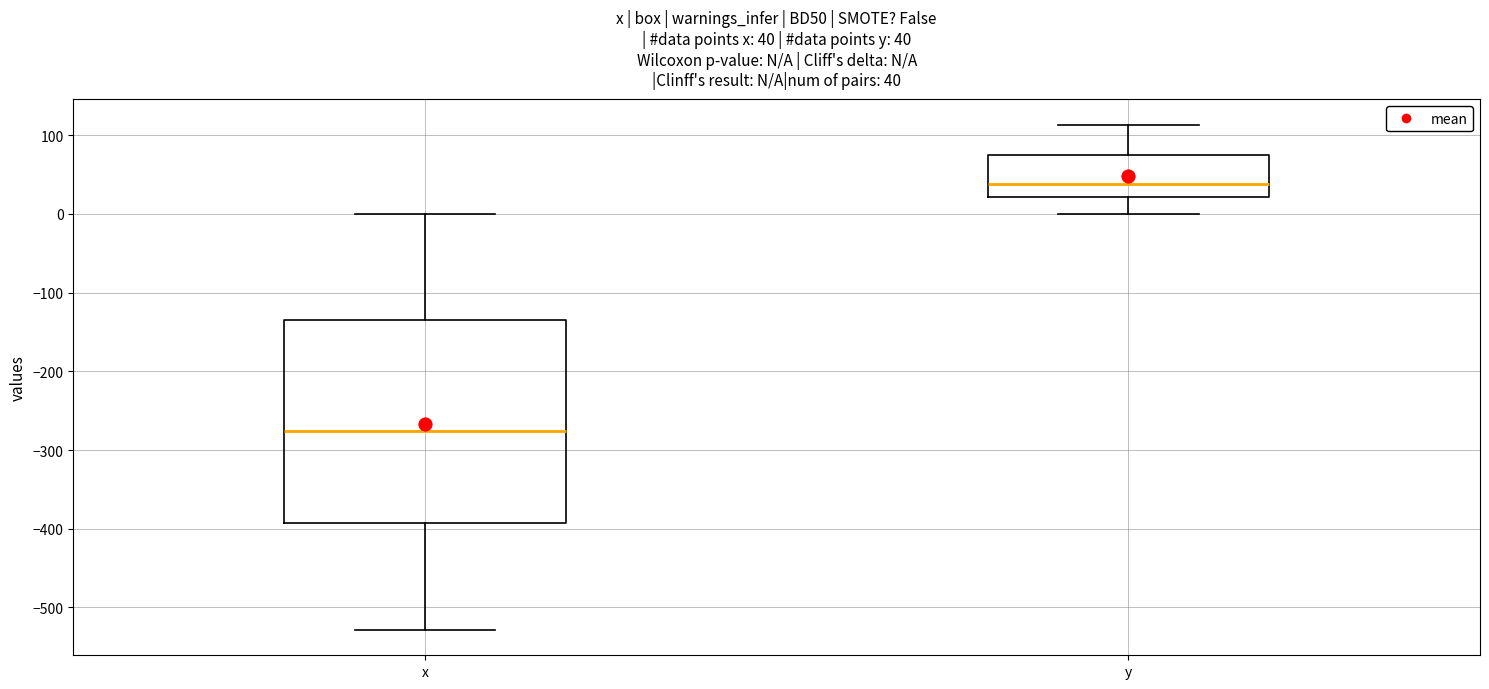

Which box's median line is the highest?

y